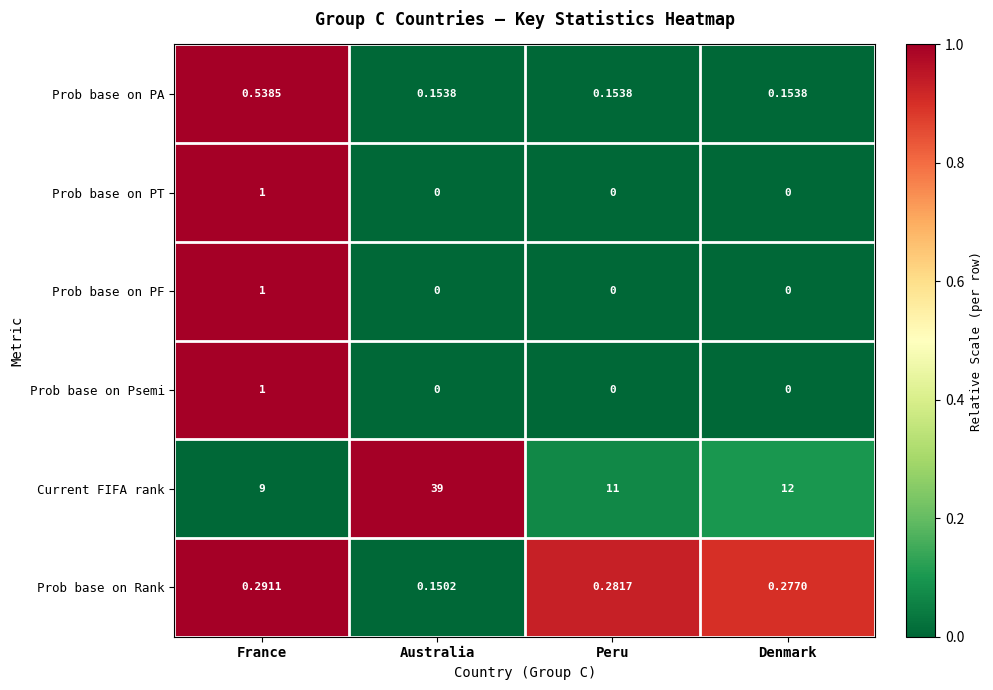

Where is Current FIFA rank nearest to the value 24?

Denmark